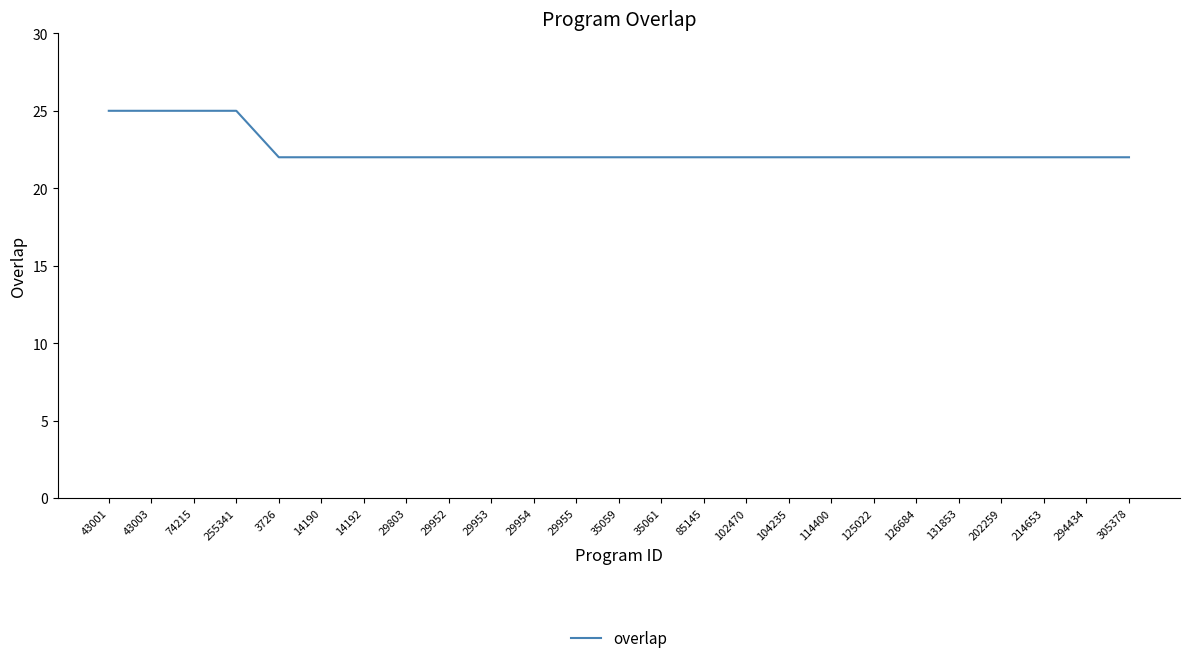

Does the chart have visible grid lines?

No